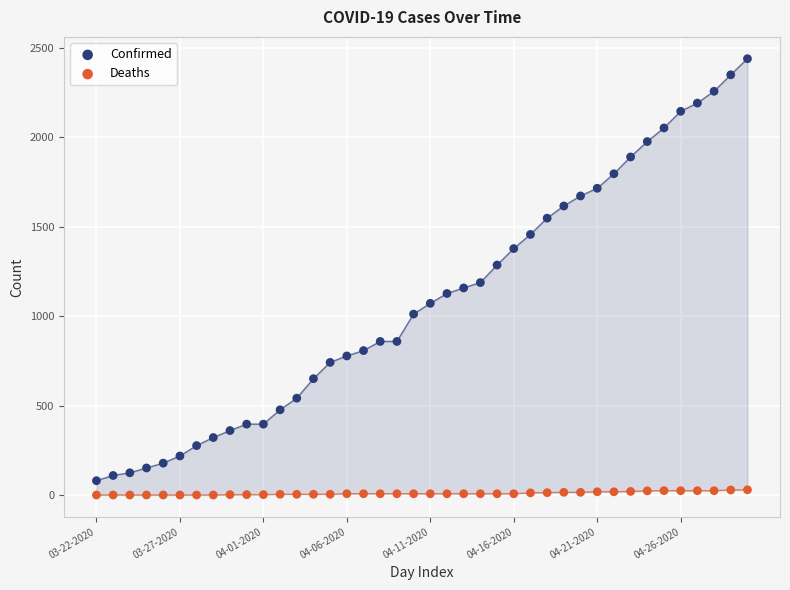

Across all series, what Y value is closest to 1219?

1187